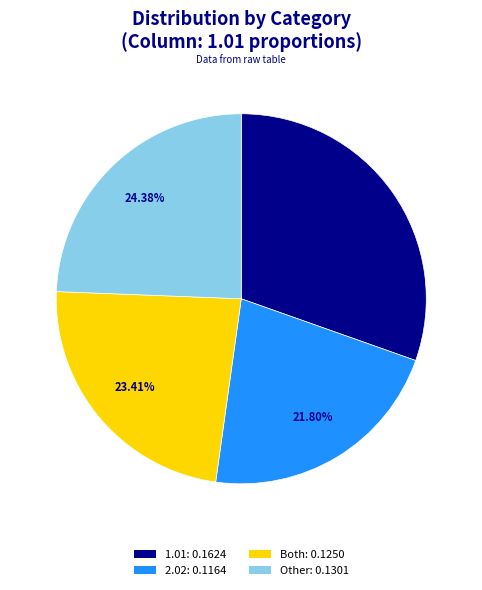

How many slices are in this pie chart?

4